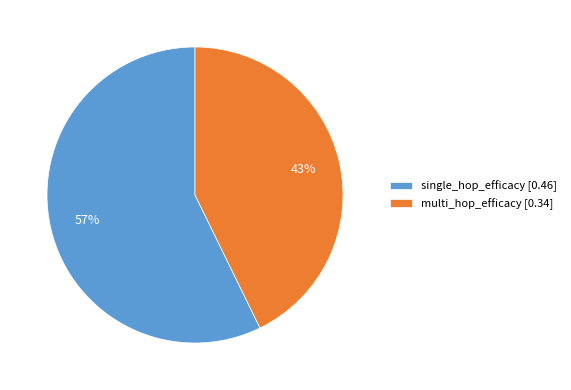

Count the number of slices in the pie.

2